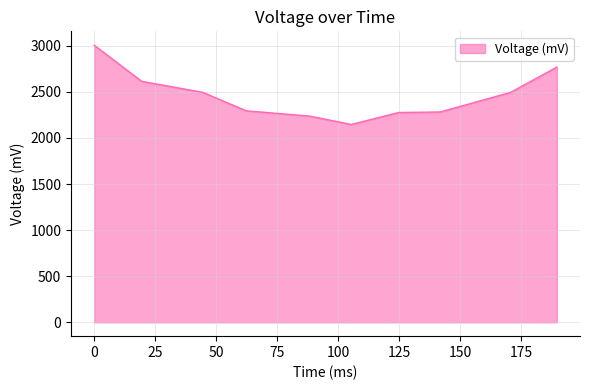

What is the maximum value shown in the chart?

3005.8